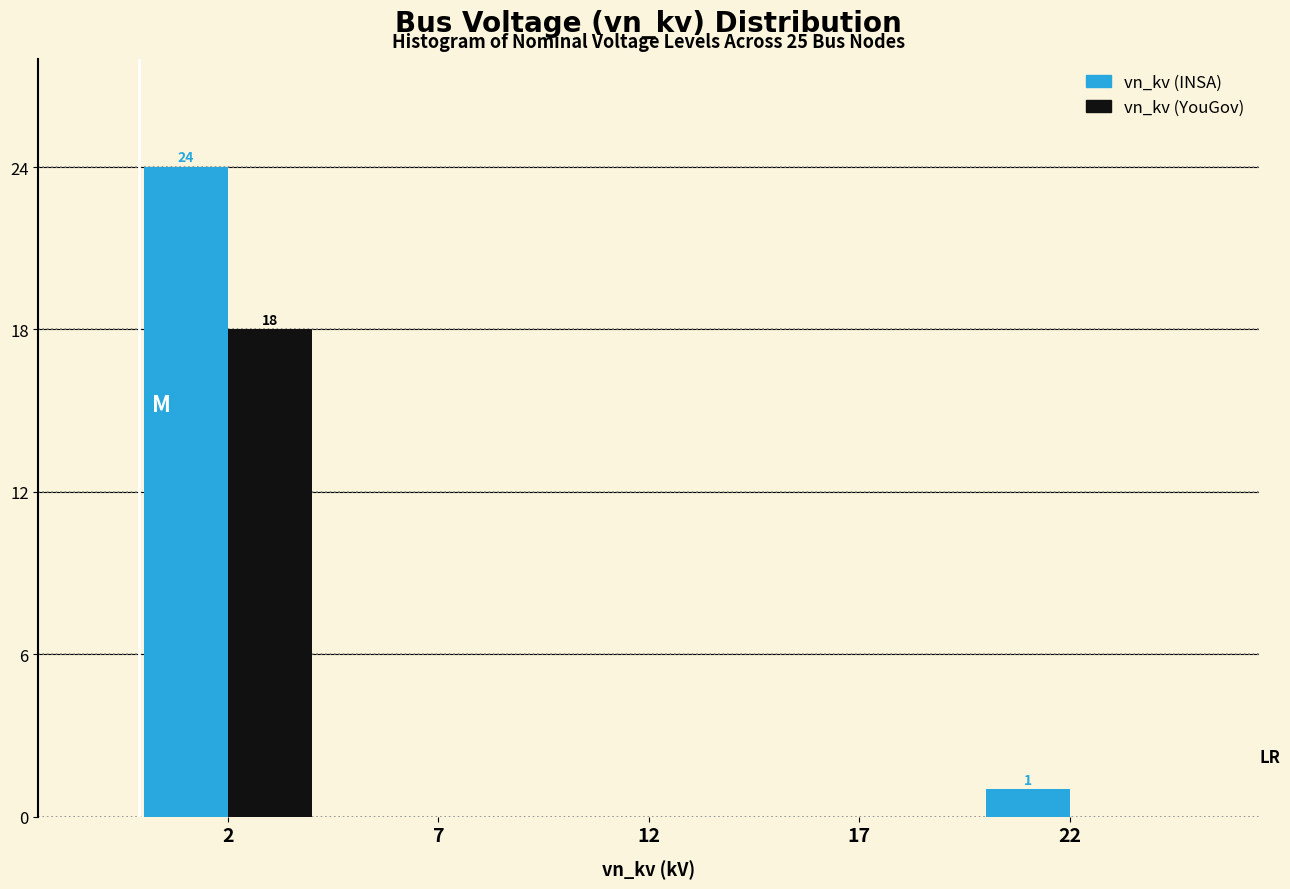

Reading left to right, transcribe all the data shown in this chart.

vn_kv (INSA): 2=24	7=0	12=0	17=0	22=1
vn_kv (YouGov): 2=18	7=0	12=0	17=0	22=0